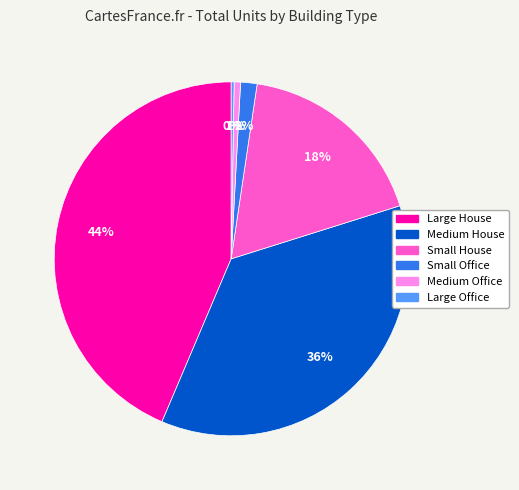

To the nearest percent, what is the average slice percentage?

17%